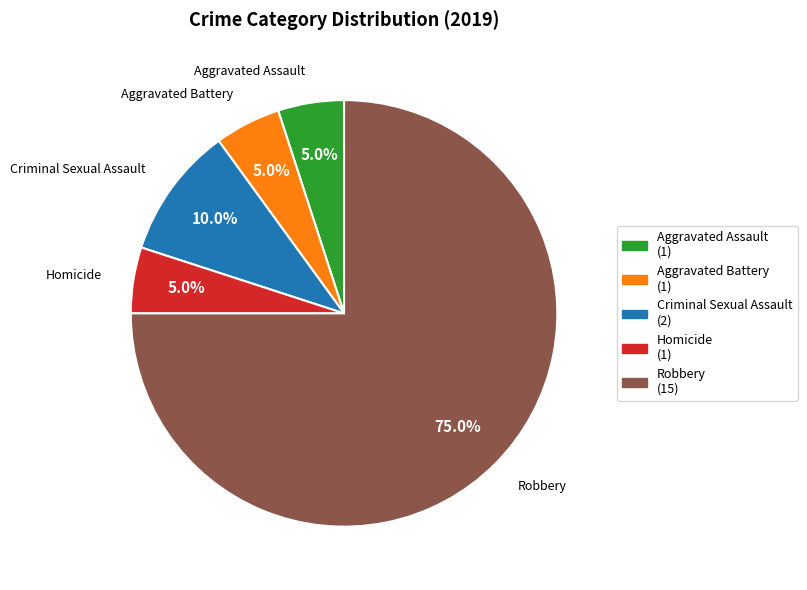

Count the number of slices in the pie.

5